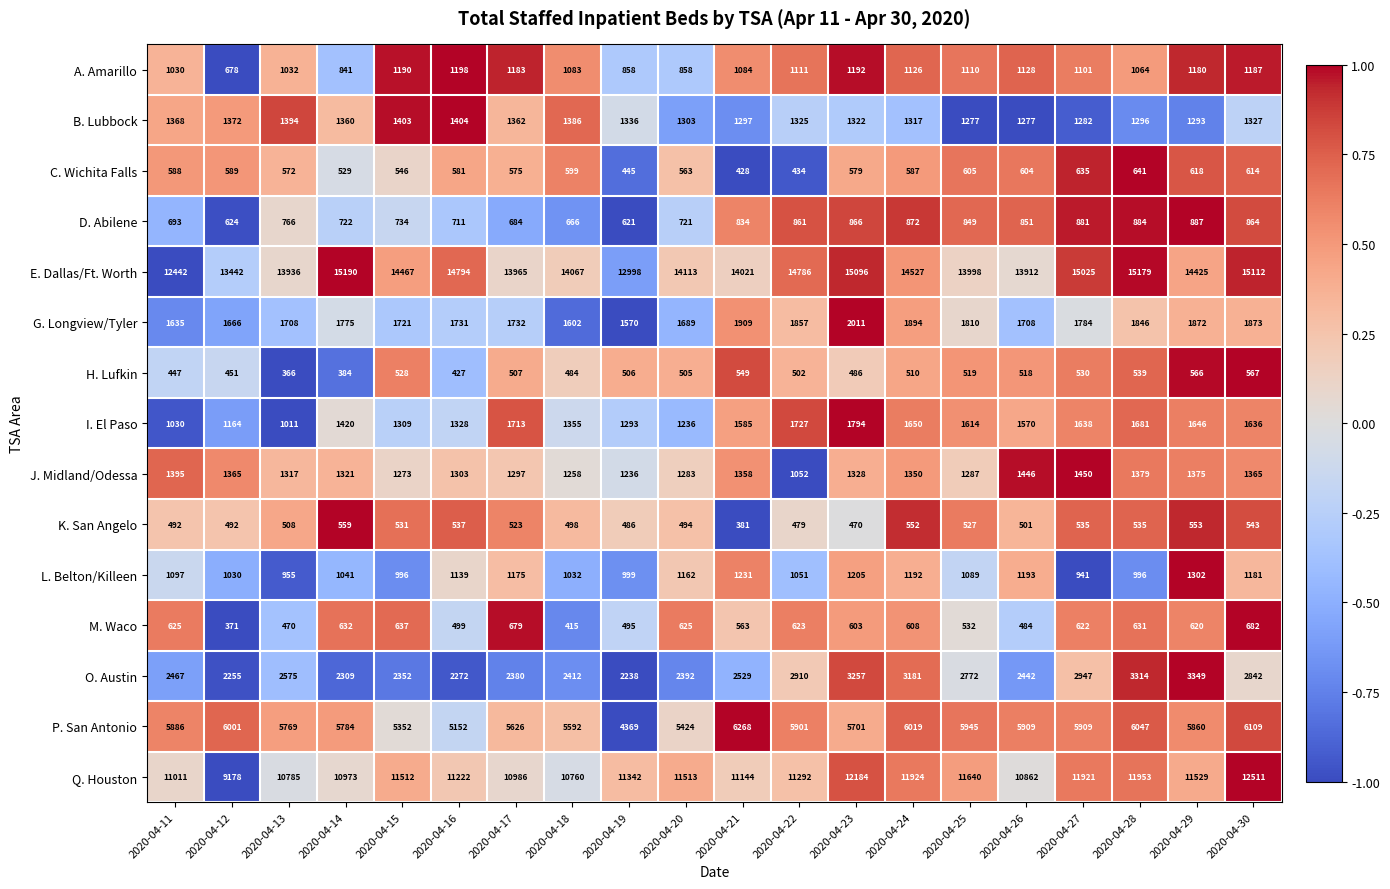

Where is G. Longview/Tyler nearest to the value 1790?

2020-04-27